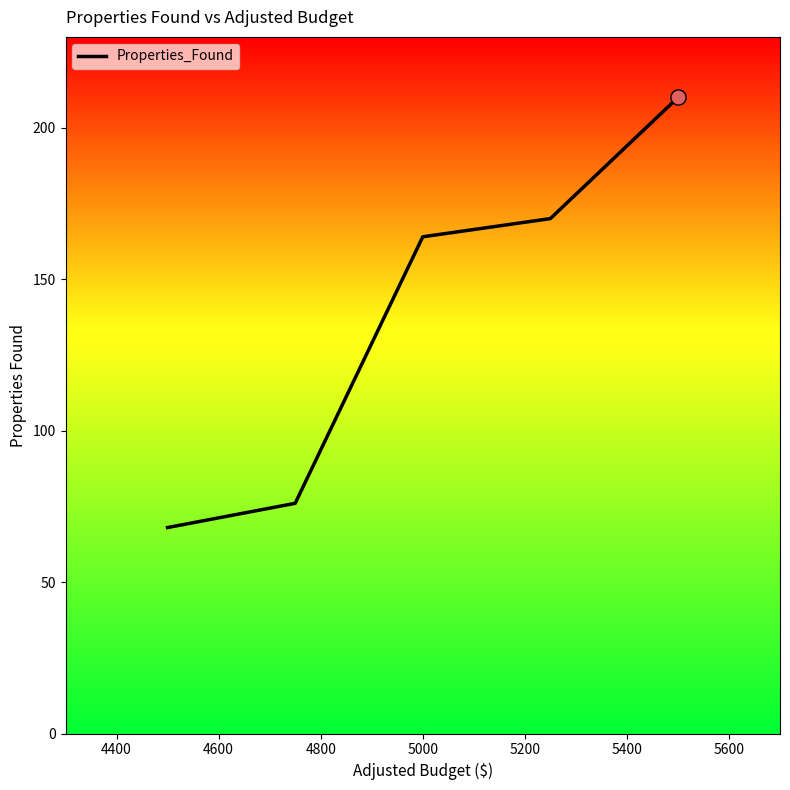

True or false: the data has more than 2 interior local peaks.

False